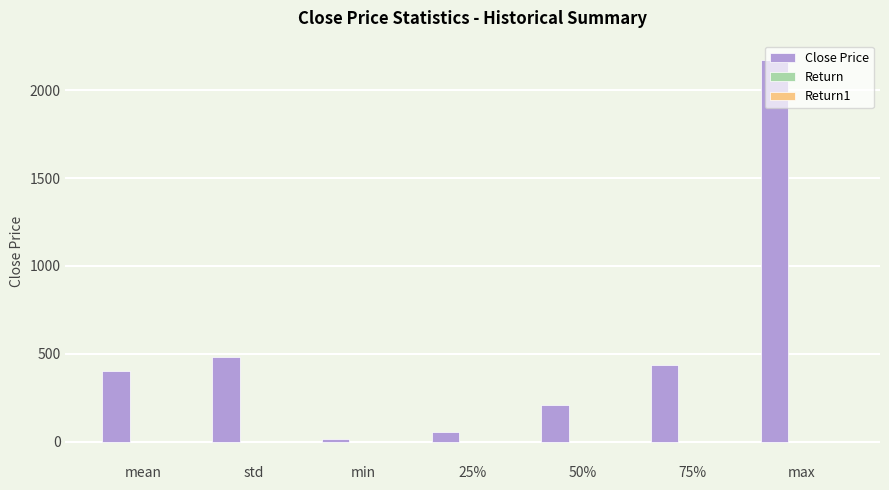

True or false: Close Price has a value of 484.6 at std.

True